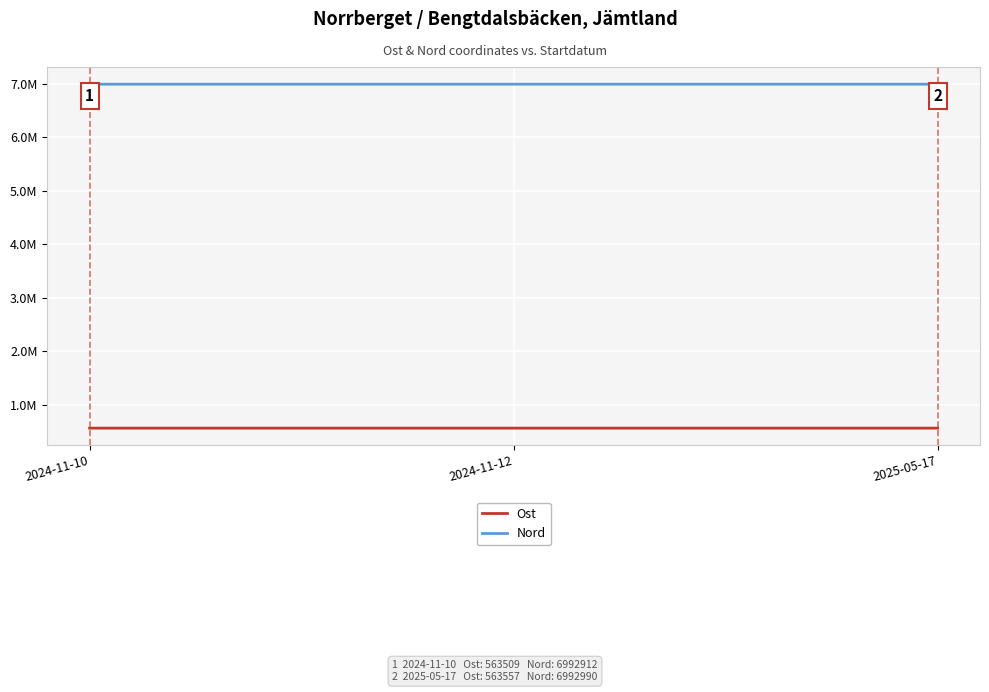

The Nord series shows 10804541 at 2025-05-17. True or false?

False